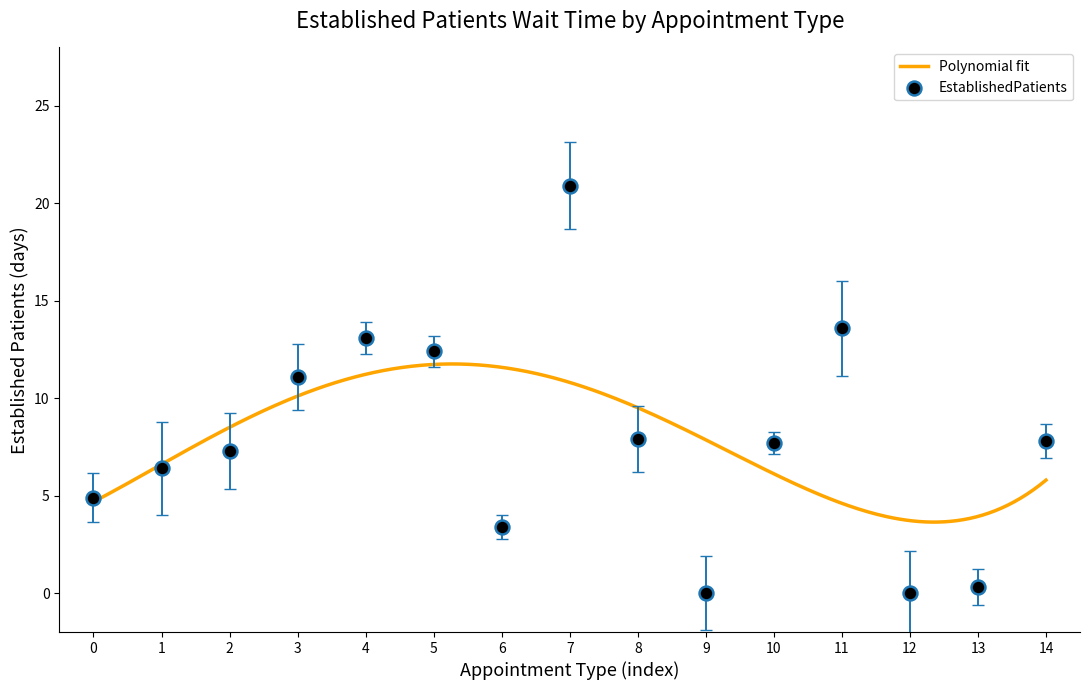

What is the maximum value for Polynomial fit?

11.8